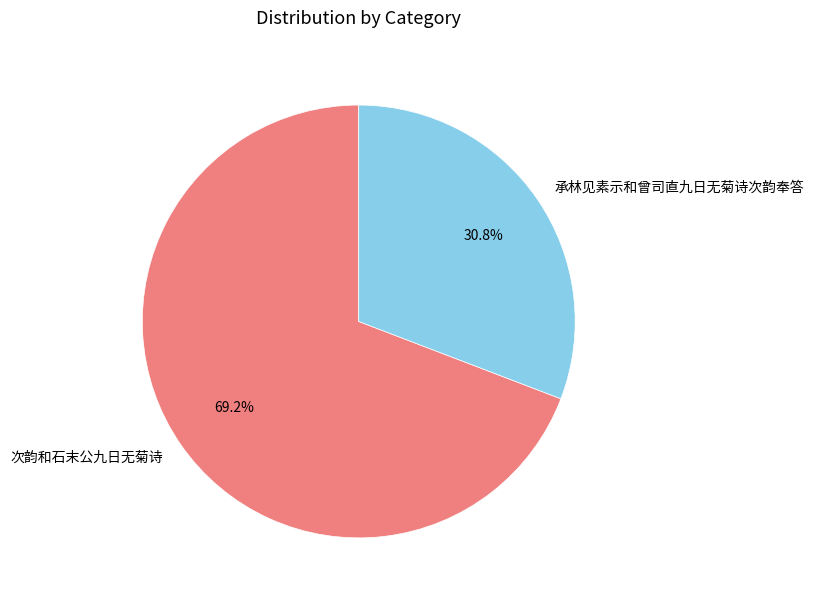

Rank the categories by value from lowest to highest.

承林见素示和曾司直九日无菊诗次韵奉答, 次韵和石末公九日无菊诗